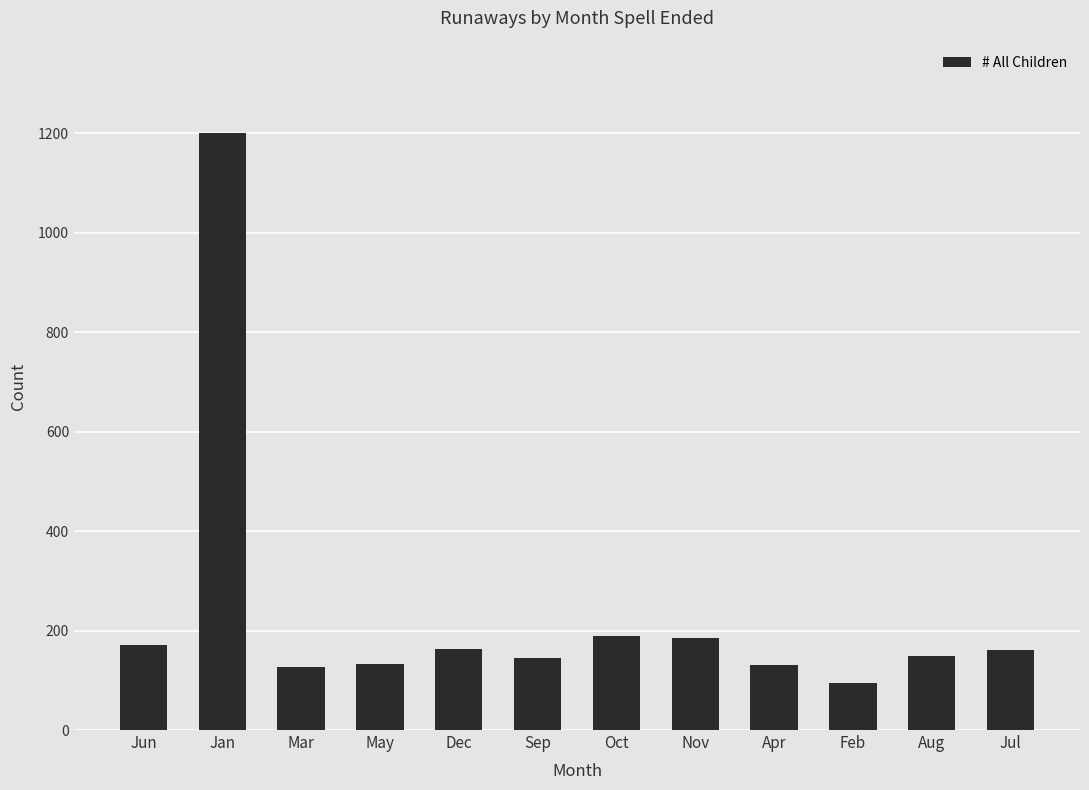

Approximately how many times larger is the value at Jan compared to Dec?

7.3